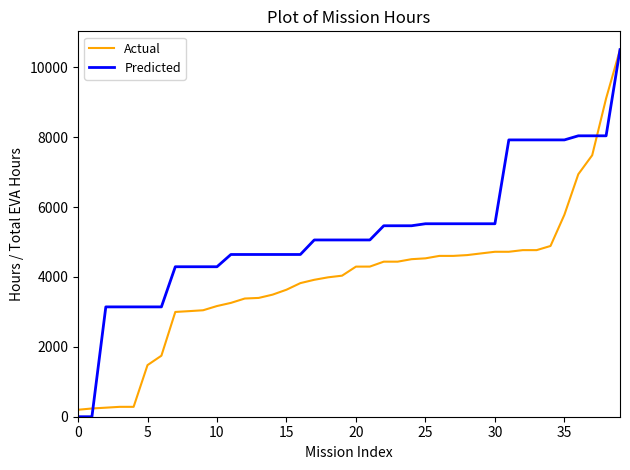

List the series in order of their overall mean, lowest first.

Actual, Predicted